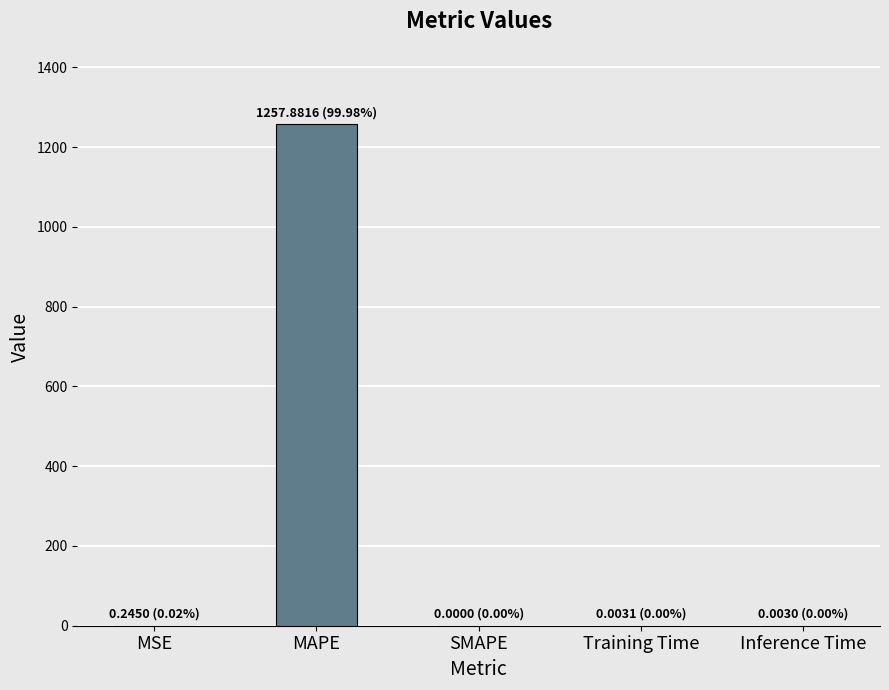

Does the chart contain stacked bars?

No